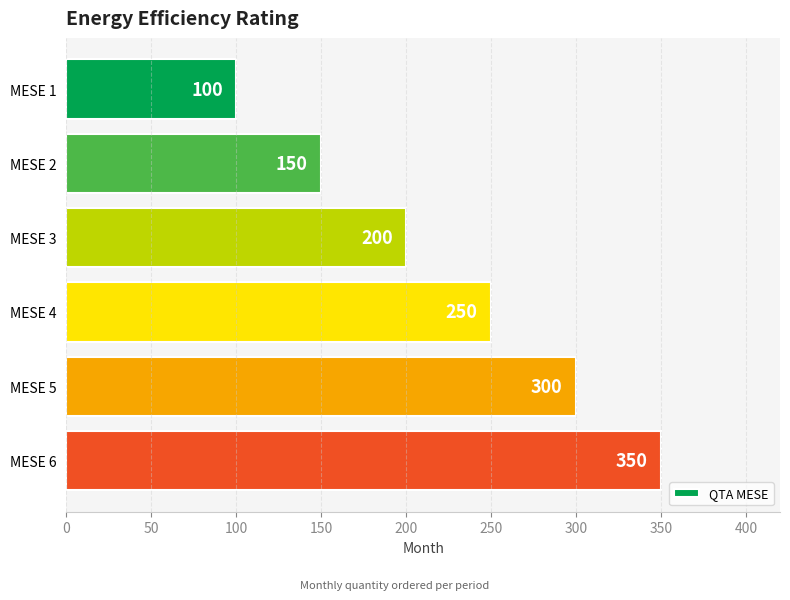

What is the sum of all values?

1350